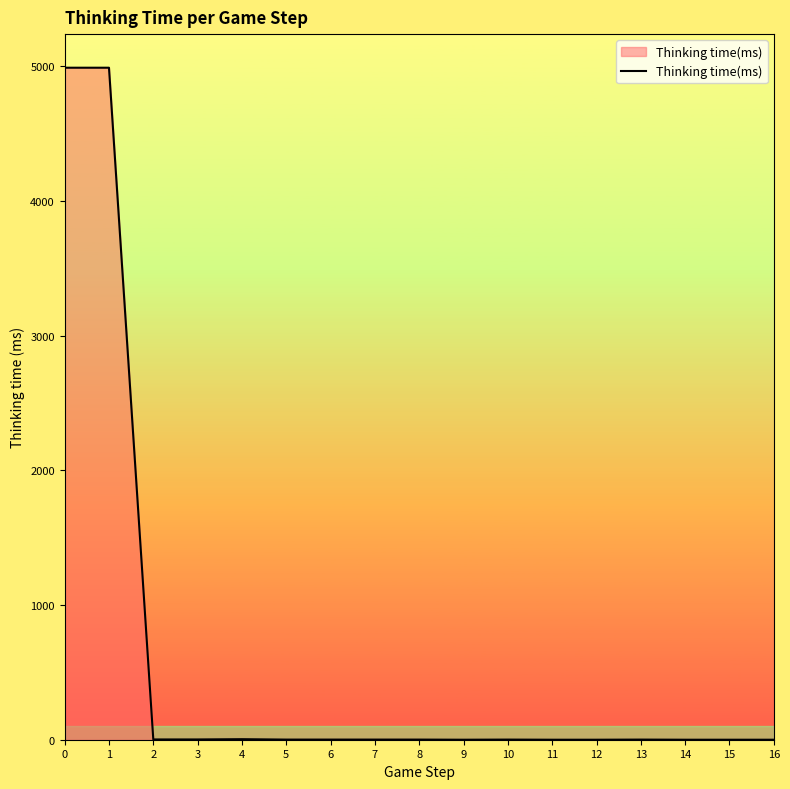

True or false: the data shows 1 at 5.

True